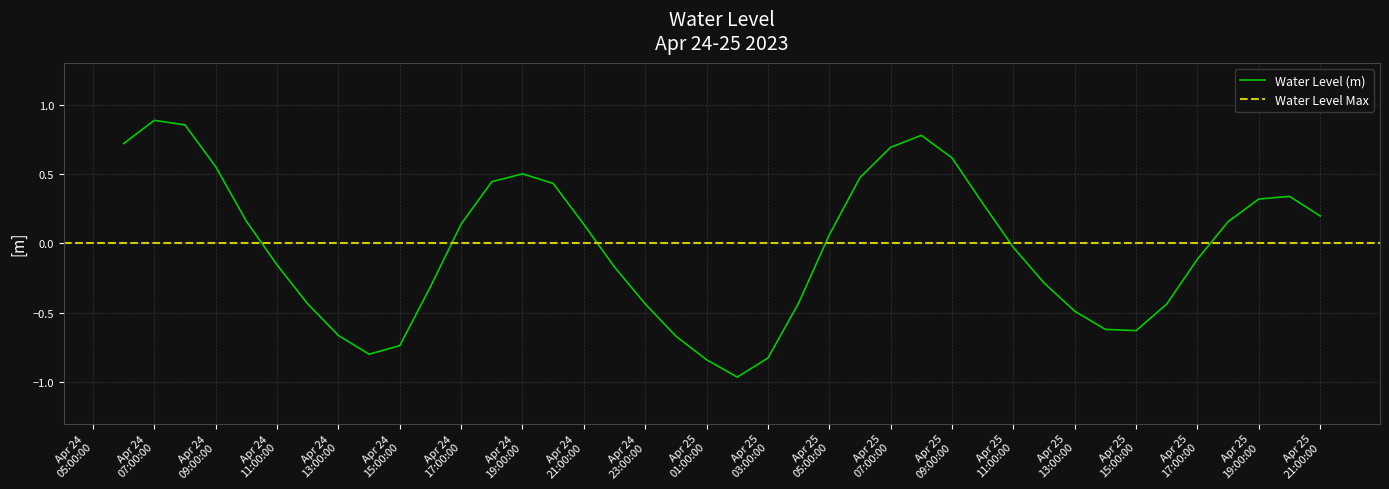

What position from the left is 2023-04-25 06:00:00?

25